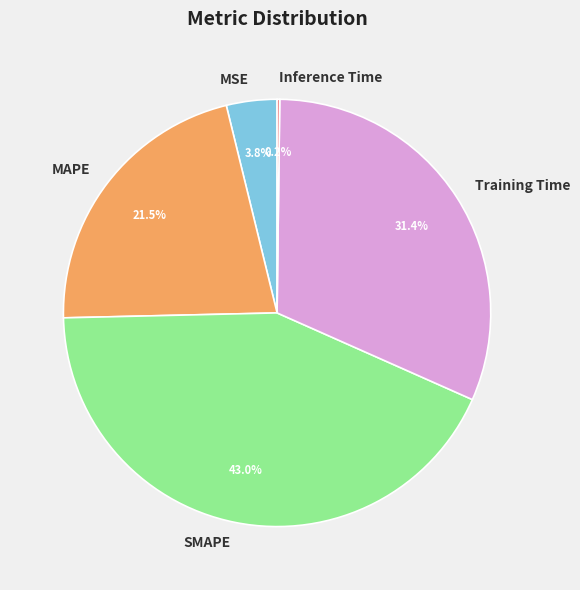

Which slice is the largest?

SMAPE